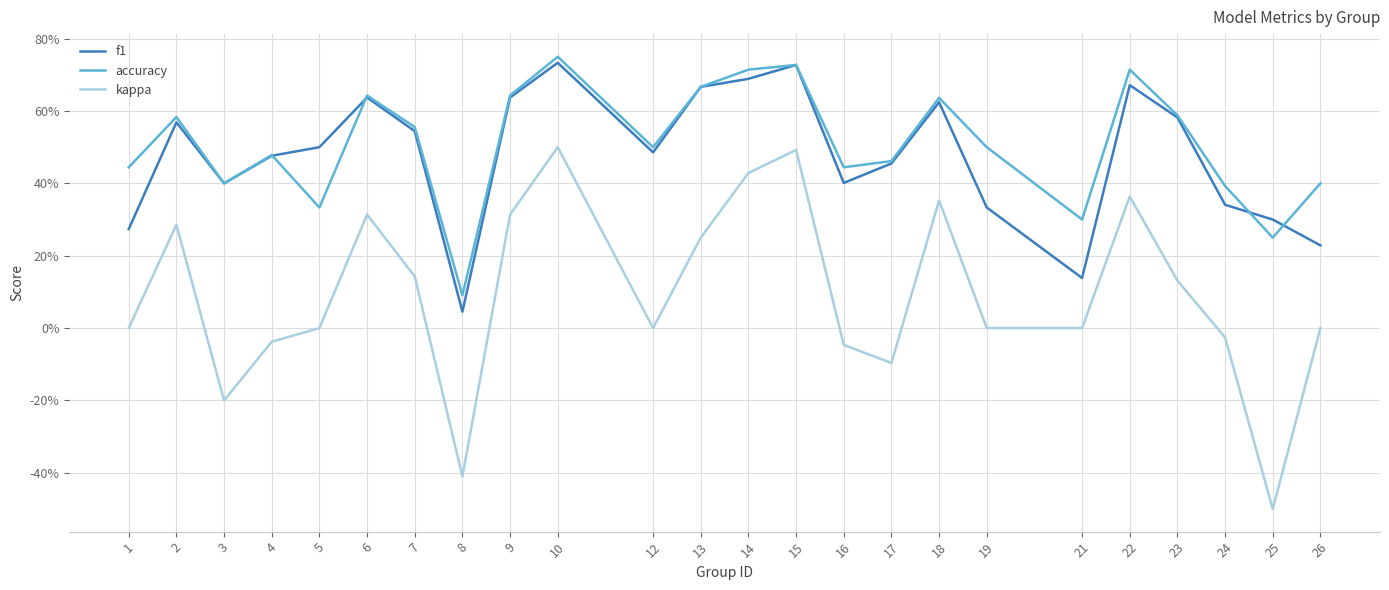

Is this an area chart (filled region under the line)?

No